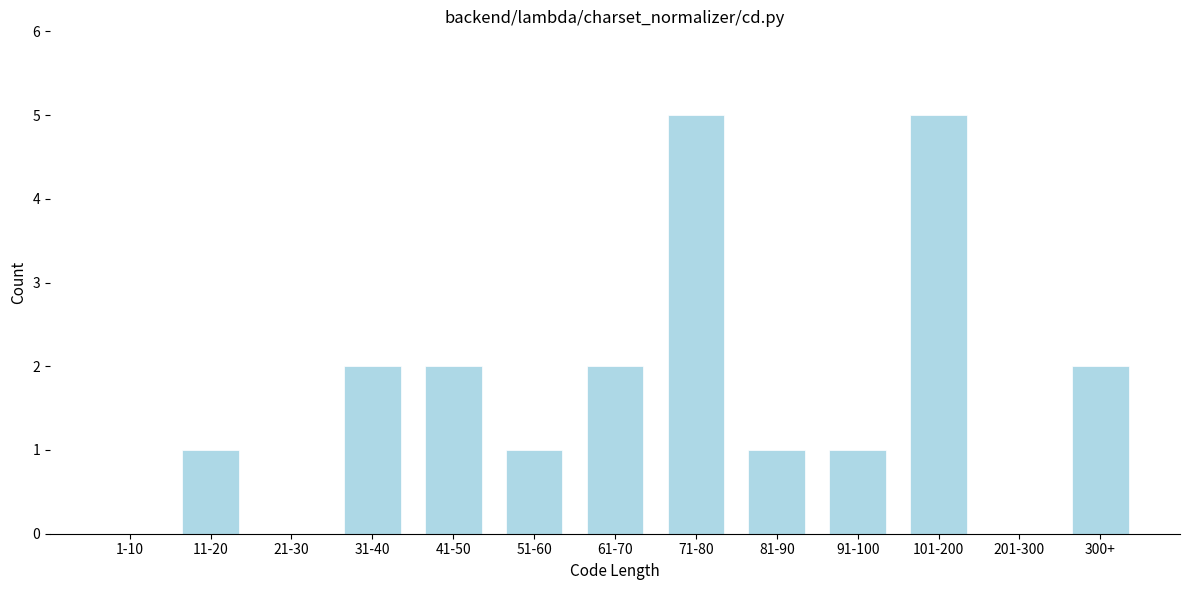

Reading right to left, list all the values displayed in this chart.

300+=2	201-300=0	101-200=5	91-100=1	81-90=1	71-80=5	61-70=2	51-60=1	41-50=2	31-40=2	21-30=0	11-20=1	1-10=0